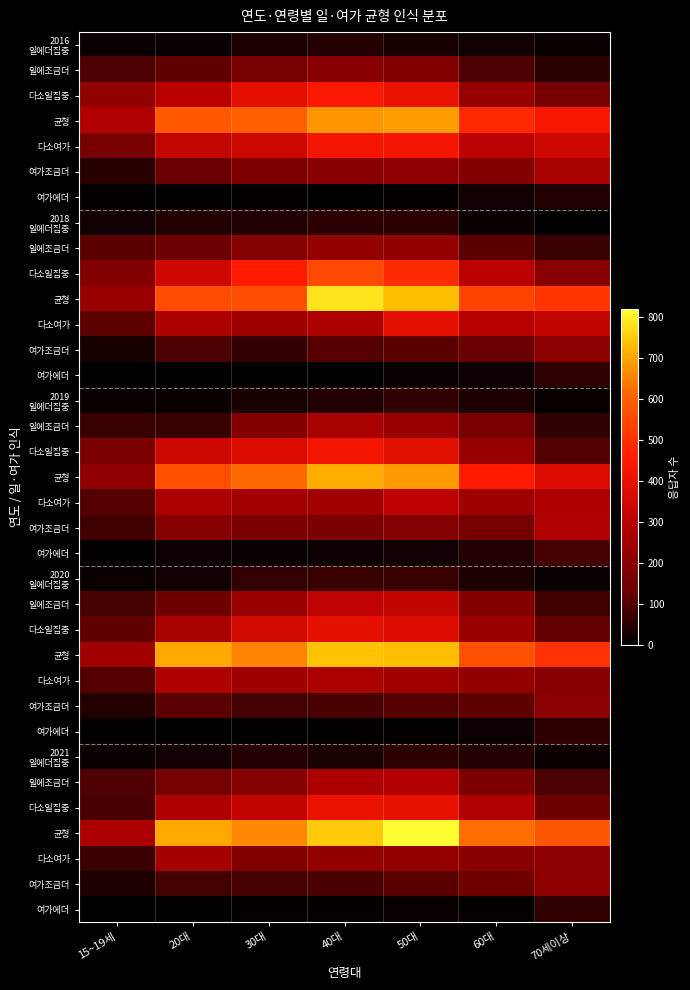

At which category is the sum across all series the highest?

50대